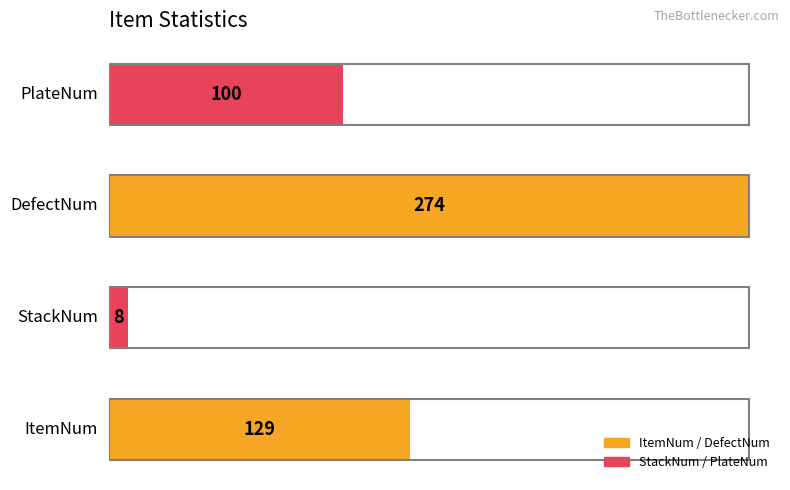

What is the greatest value displayed?

274